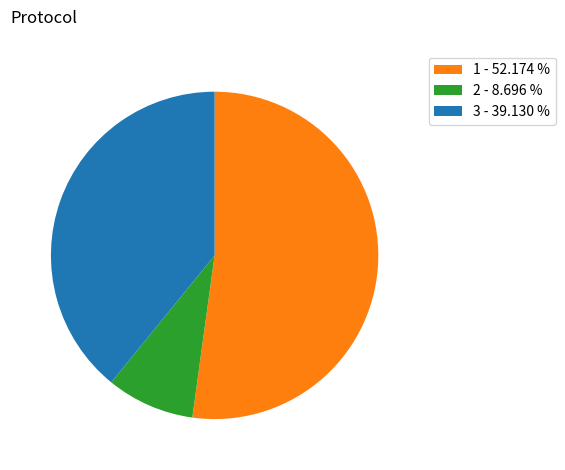

How many segments does this pie chart have?

3